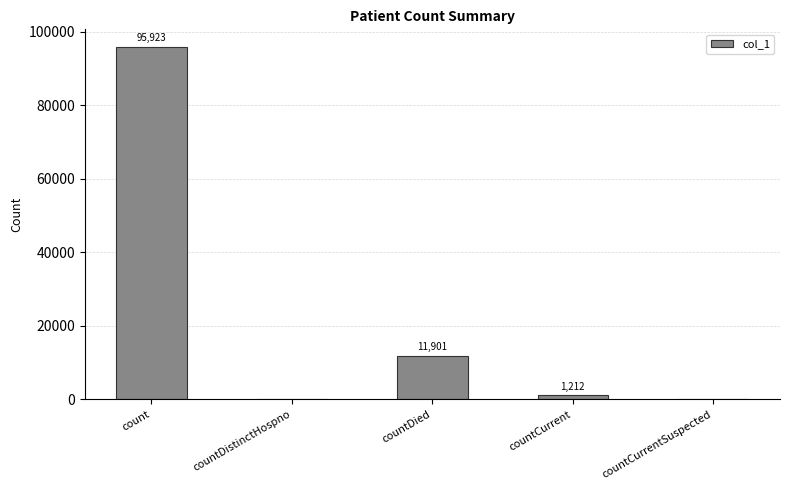

At which label does the data first exceed 1212?

count